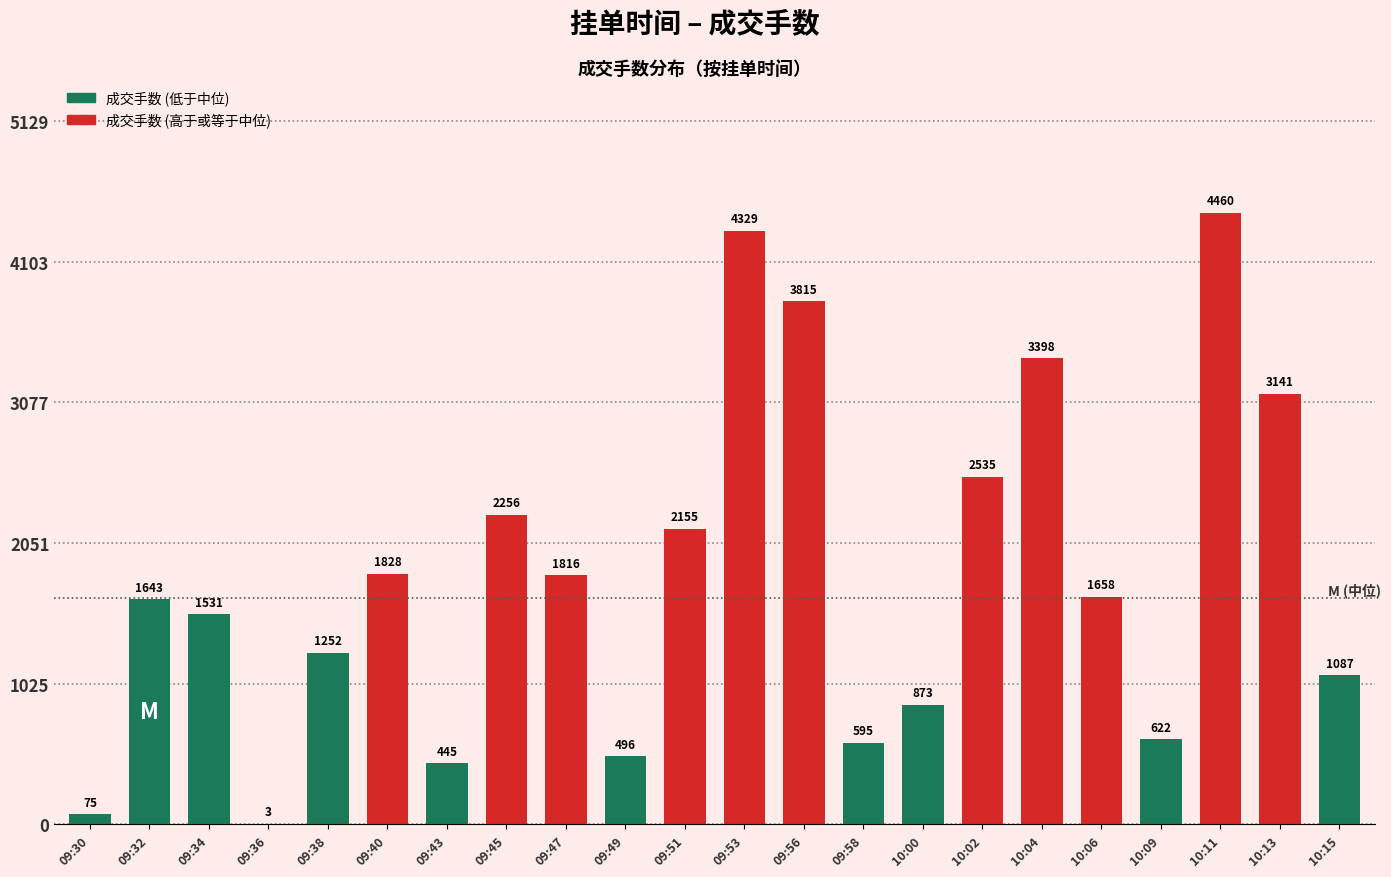

What is the difference between the second highest and second lowest values in the 成交手数 (高于或等于中位) series?

2513